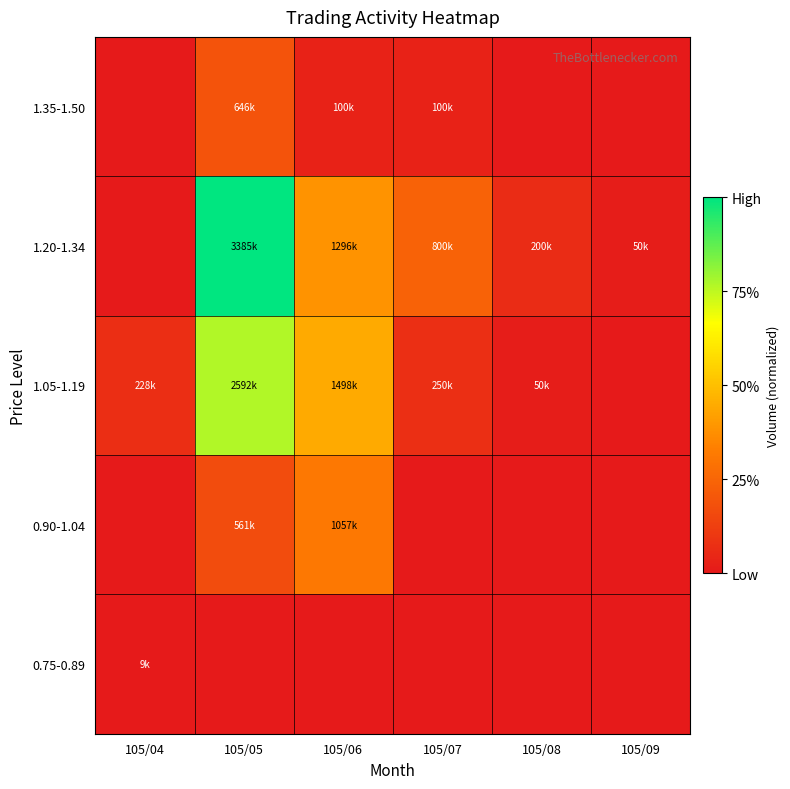

Reading left to right, list all the values displayed in this chart.

0.75-0.89: 105/04=0.0	105/05=0.0	105/06=0.0	105/07=0.0	105/08=0.0	105/09=0.0
0.90-1.04: 105/04=0.0	105/05=0.2	105/06=0.3	105/07=0.0	105/08=0.0	105/09=0.0
1.05-1.19: 105/04=0.1	105/05=0.8	105/06=0.4	105/07=0.1	105/08=0.0	105/09=0.0
1.20-1.34: 105/04=0.0	105/05=1.0	105/06=0.4	105/07=0.2	105/08=0.1	105/09=0.0
1.35-1.50: 105/04=0.0	105/05=0.2	105/06=0.0	105/07=0.0	105/08=0.0	105/09=0.0